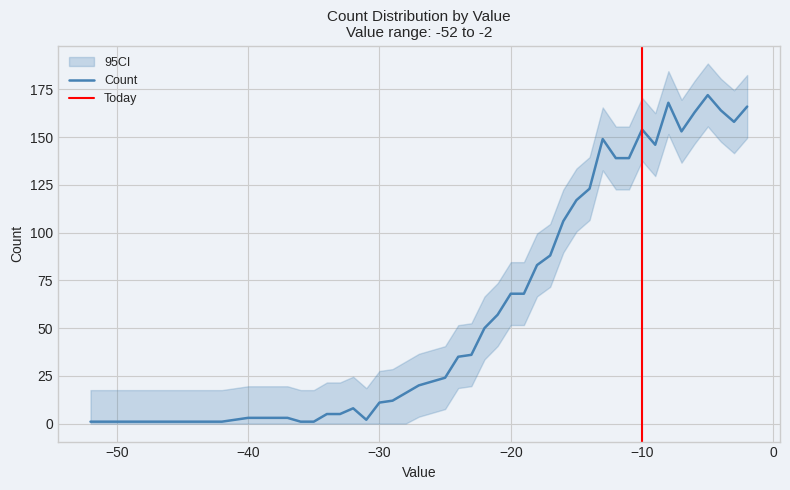

True or false: weighted_standard_deviation and weighted_standard_deviation_partial intersect in this chart.

False